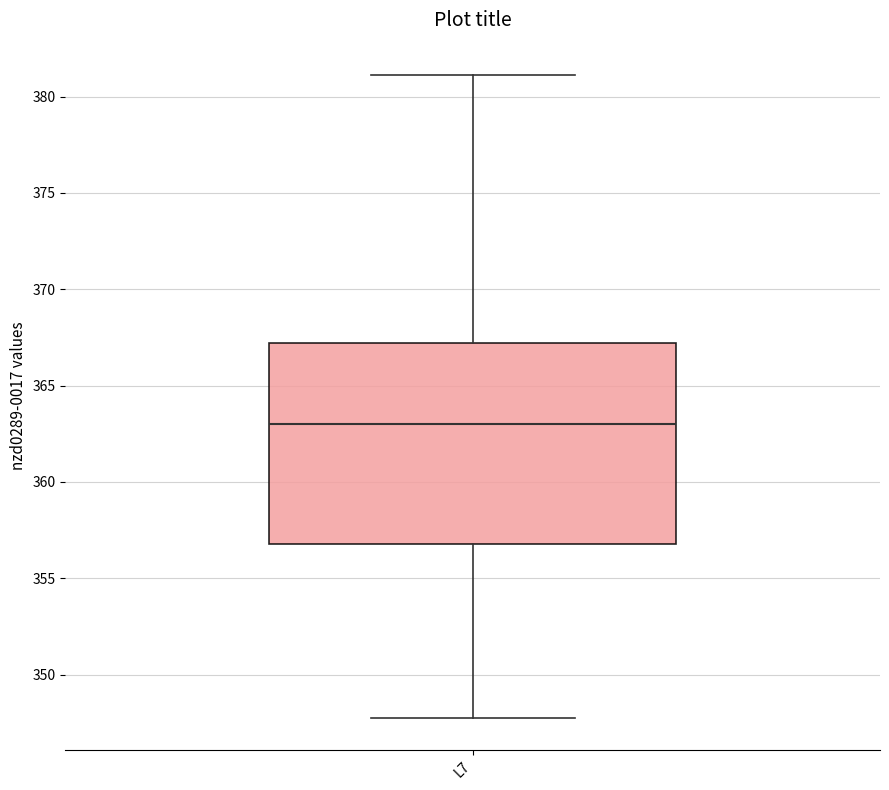

Where does the lower whisker of the box for L7 end on the y-axis? The values are not printed on the chart, so give them approximately, as read against the axis.

348